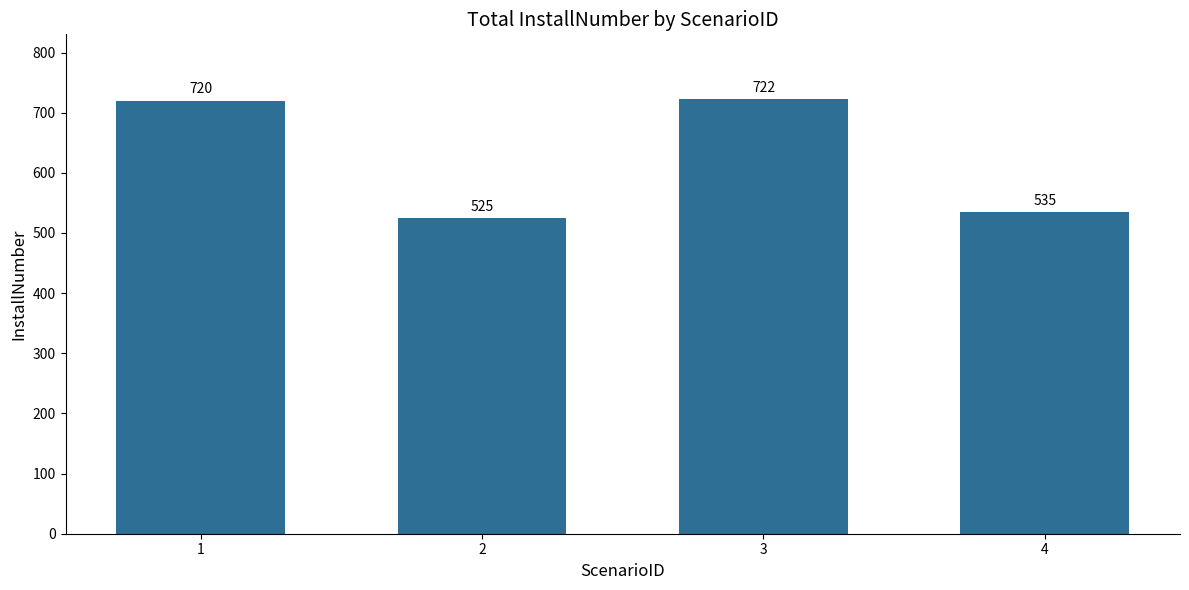

What is the average value?

626